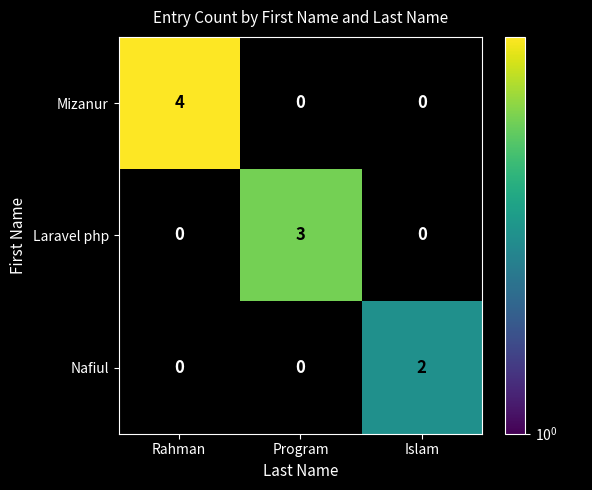

What is the sum of the Laravel php values at Program and Rahman?

3